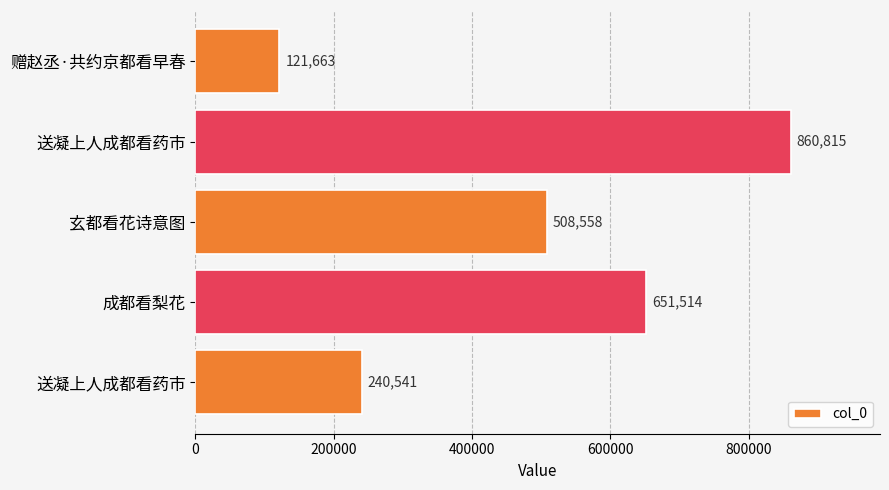

How many categories are shown in the chart?

5